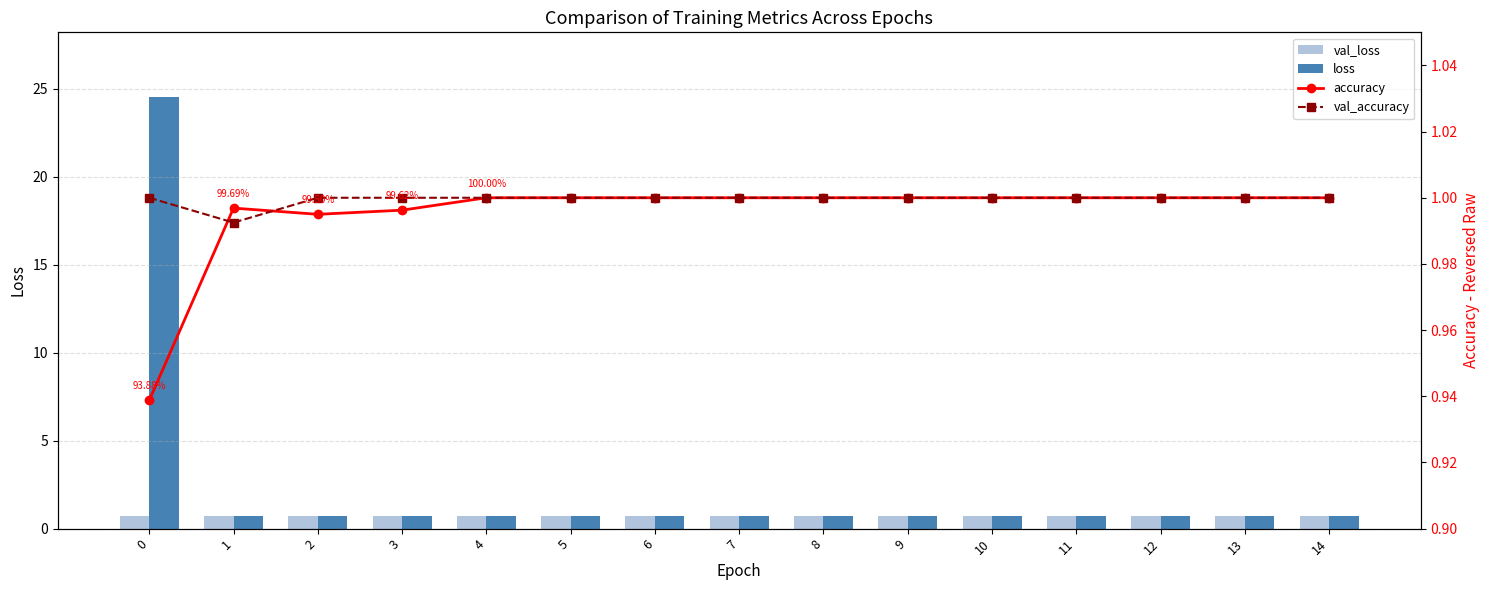

What is the difference between the maximum and second lowest values in the loss series?

23.8